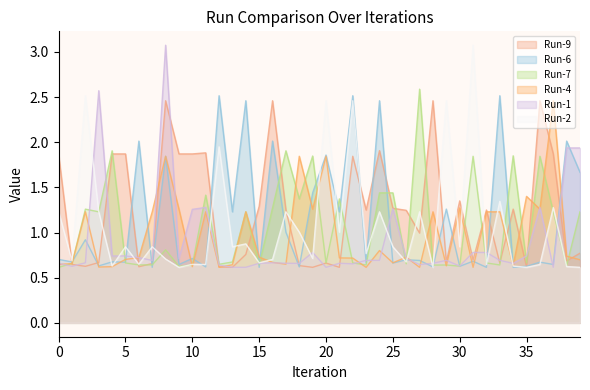

What is the highest value of the Run-4 series?

2.5